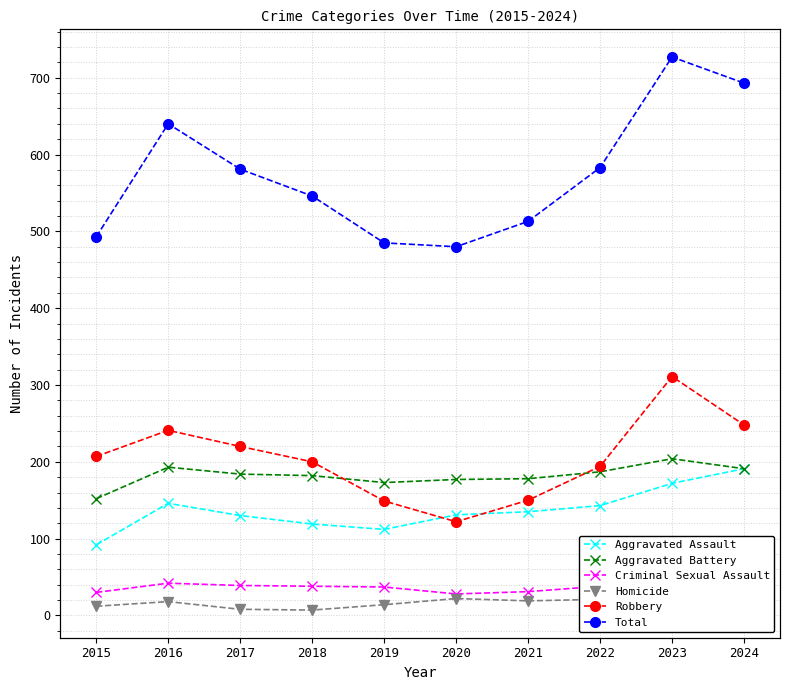

At which category does the chart reach its minimum across all series?

2018